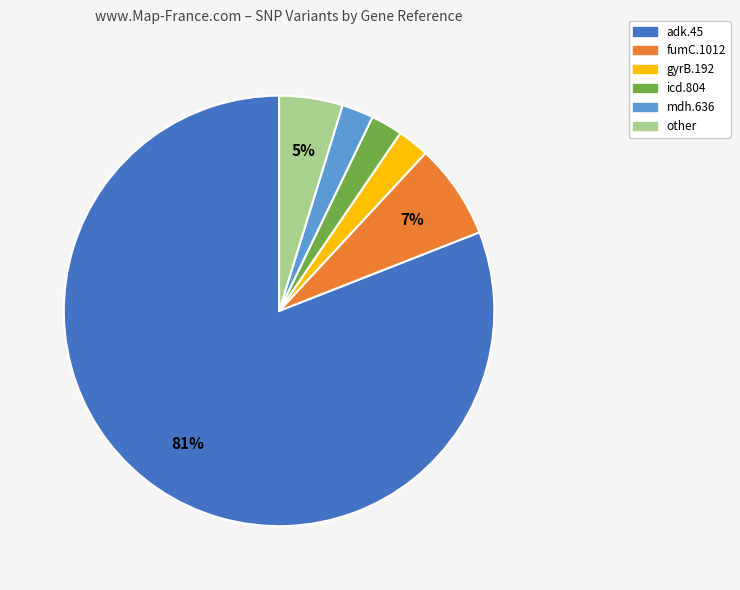

Combined, do adk.45 and gyrB.192 account for over 50%?

Yes